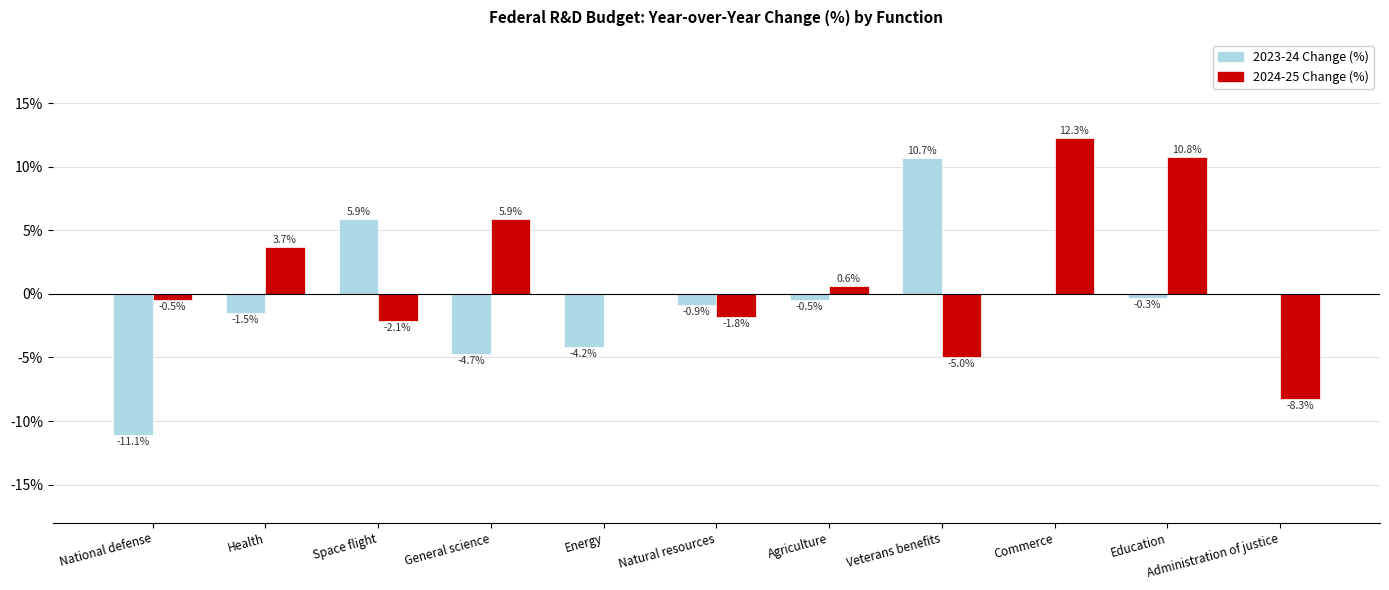

Where does the 2024-25 Change (%) series first go above 0?

Health